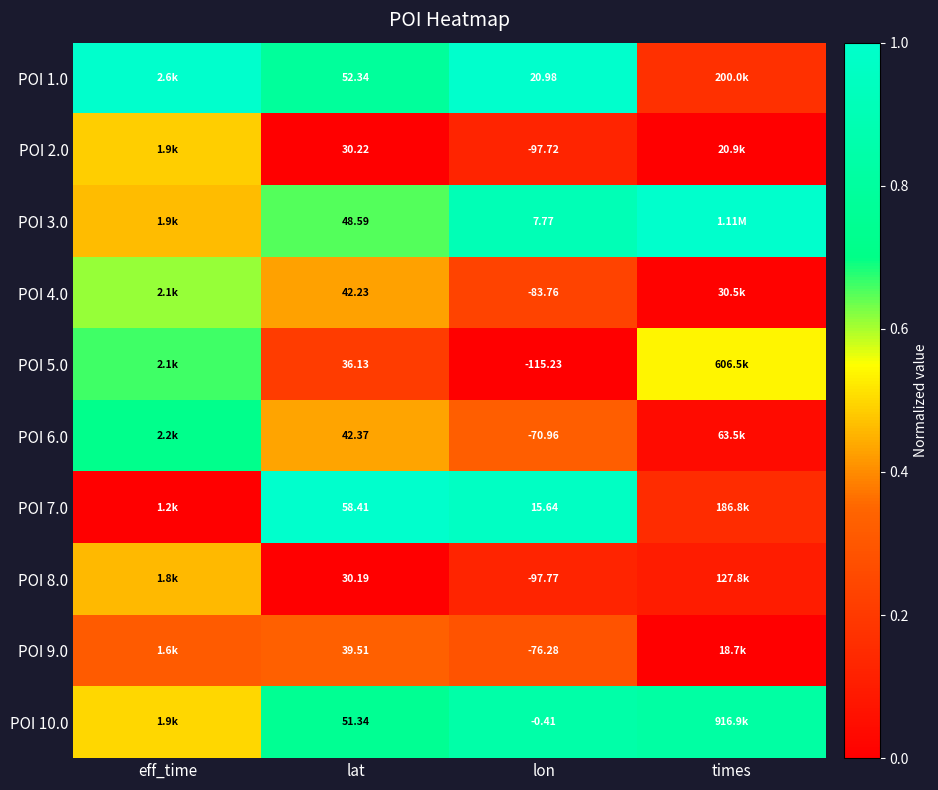

Is the value of POI 4.0 at lon greater than the value of POI 7.0 at lat?

No